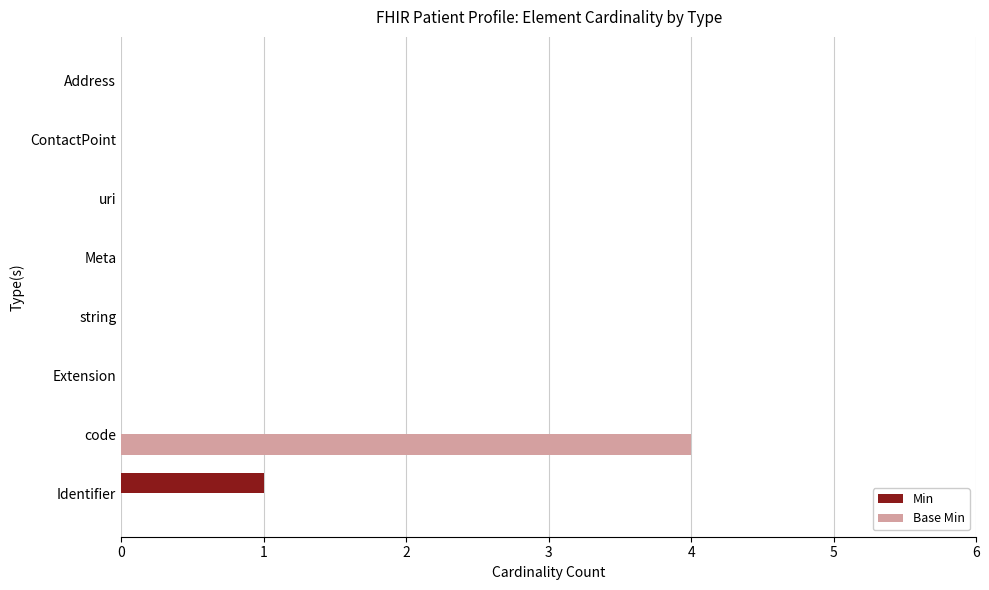

What is the maximum value shown in the chart?

4